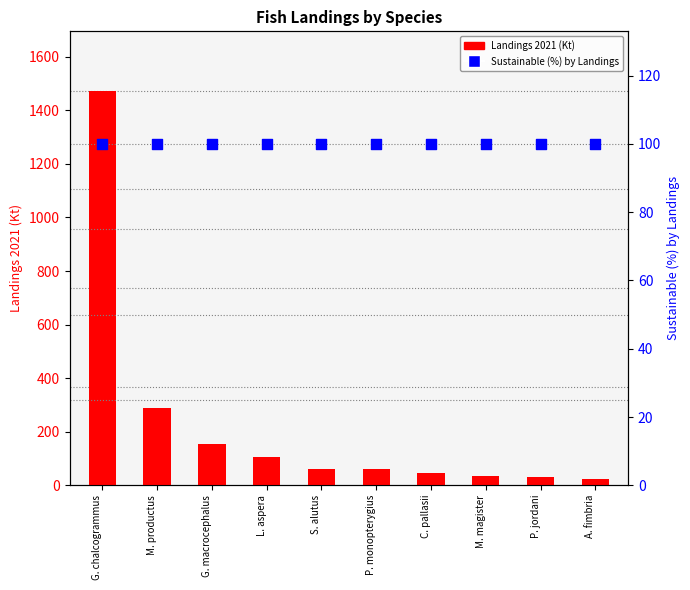

Which series has the largest total across all categories?

Landings 2021 (Kt)